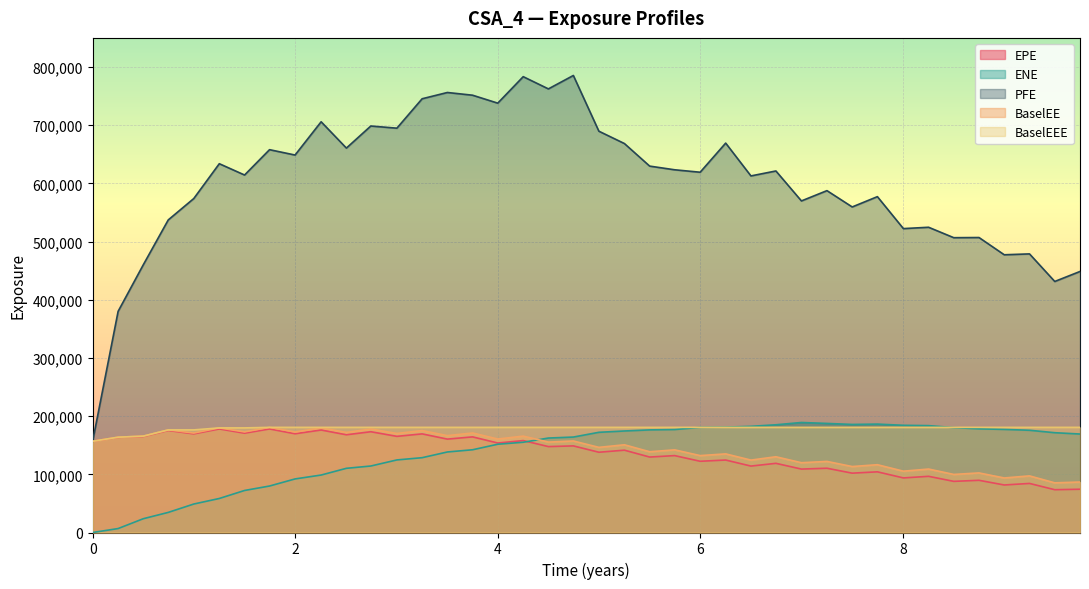

Which series has the largest total across all categories?

PFE